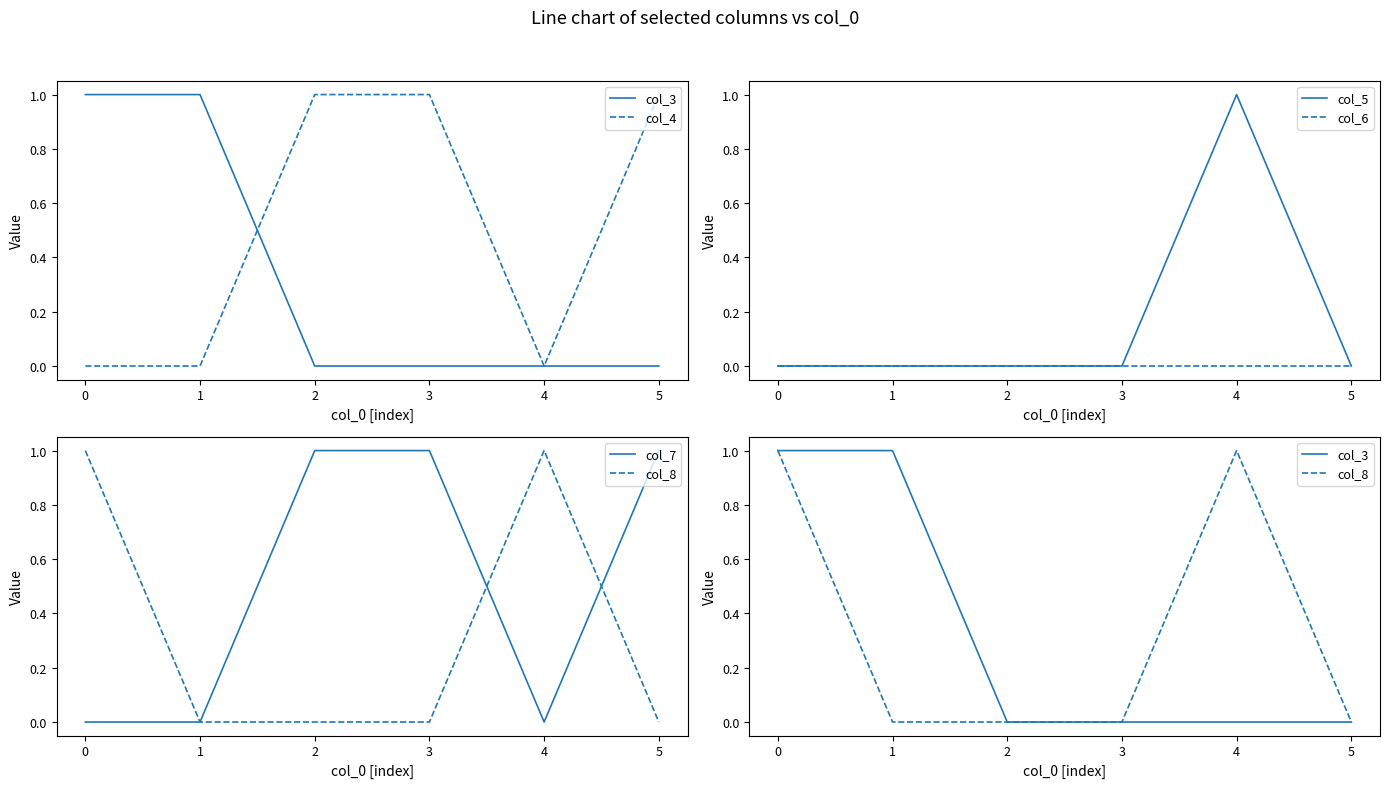

At how many categories does at least one series exceed 0?

6